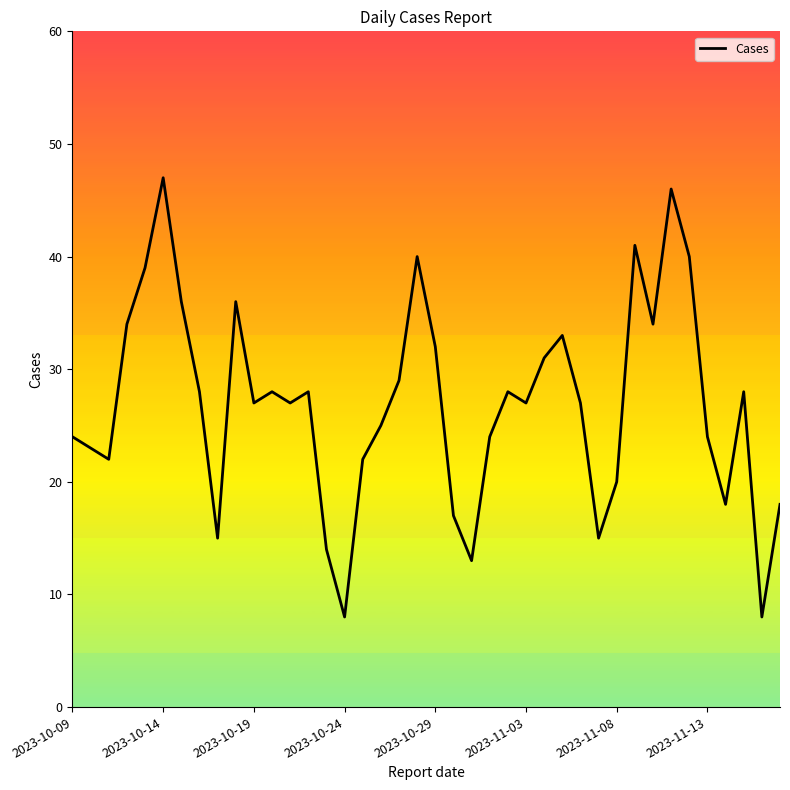

What is the difference between the maximum and minimum values?

39